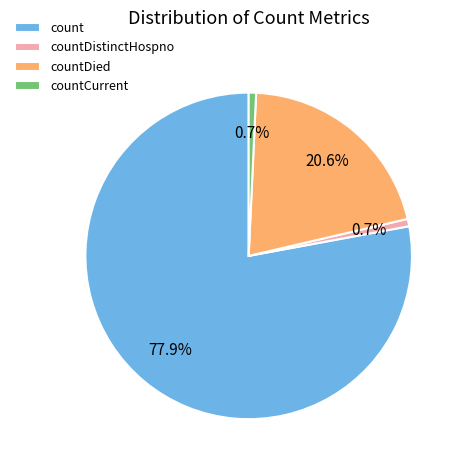

Which has a higher value, countCurrent or count?

count